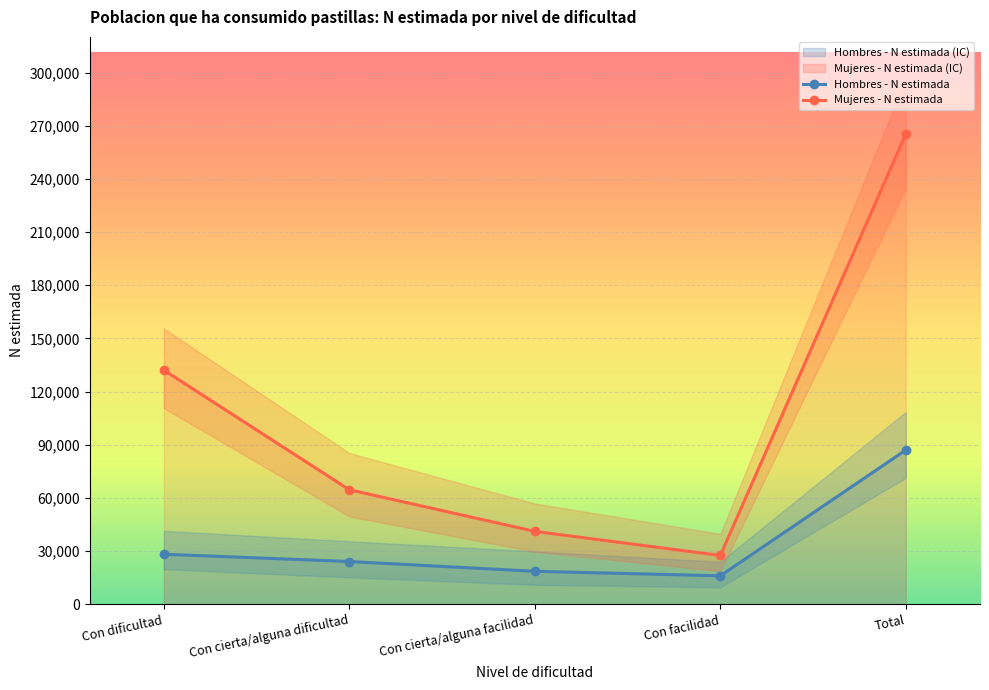

Rank the series by their maximum value, from lowest to highest.

Hombres - N estimada, Mujeres - N estimada